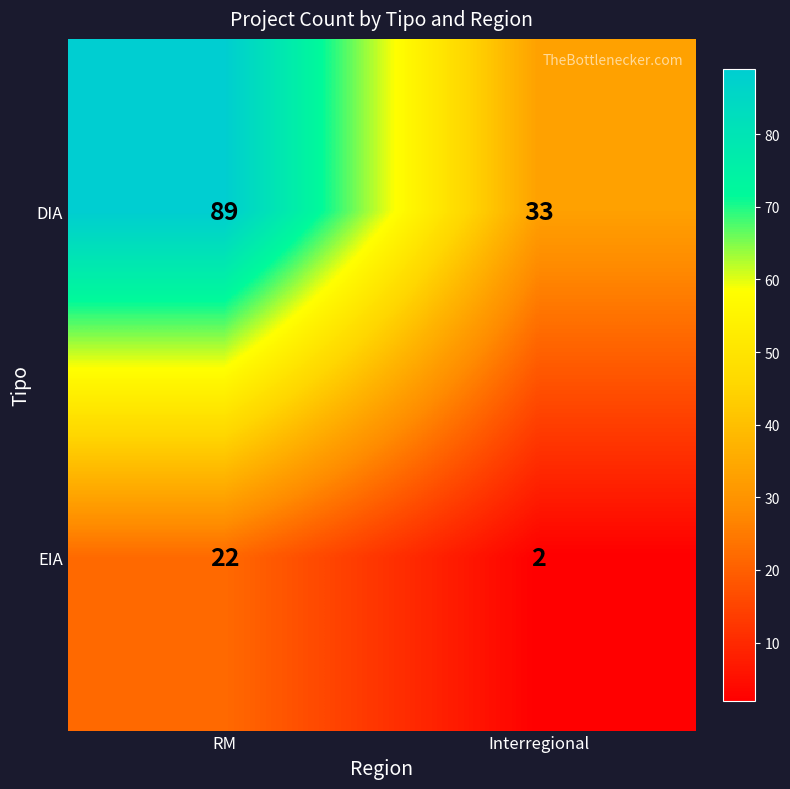

Between RM and Interregional, which series saw the biggest shift?

DIA